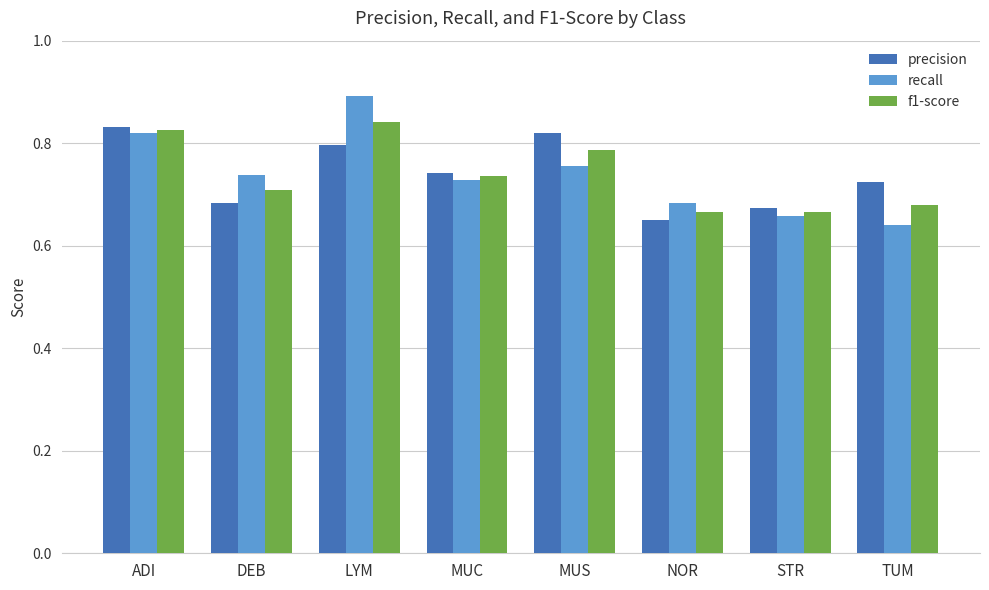

What is the total value across all series at DEB?

2.1